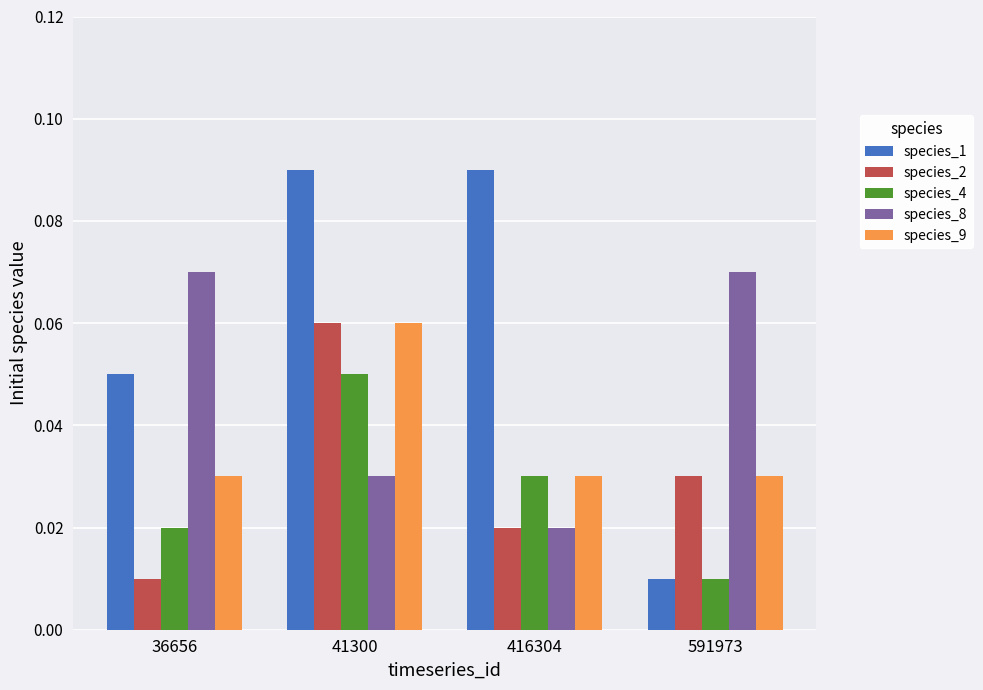

Count the species_1 values in the range 0 to 1.

4